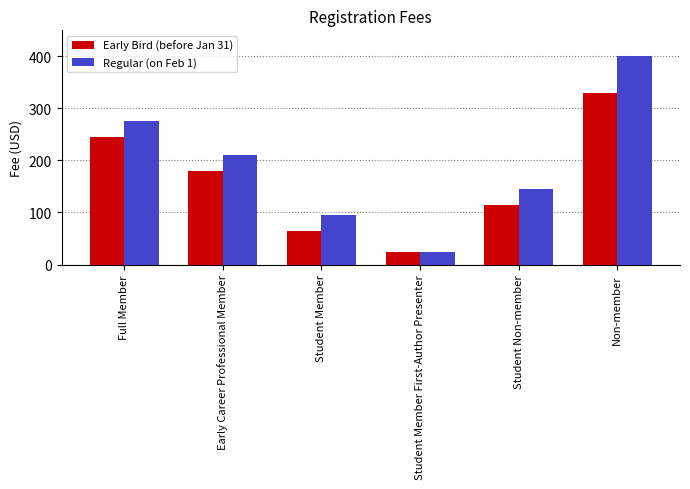

What is the maximum value shown in the chart?

400